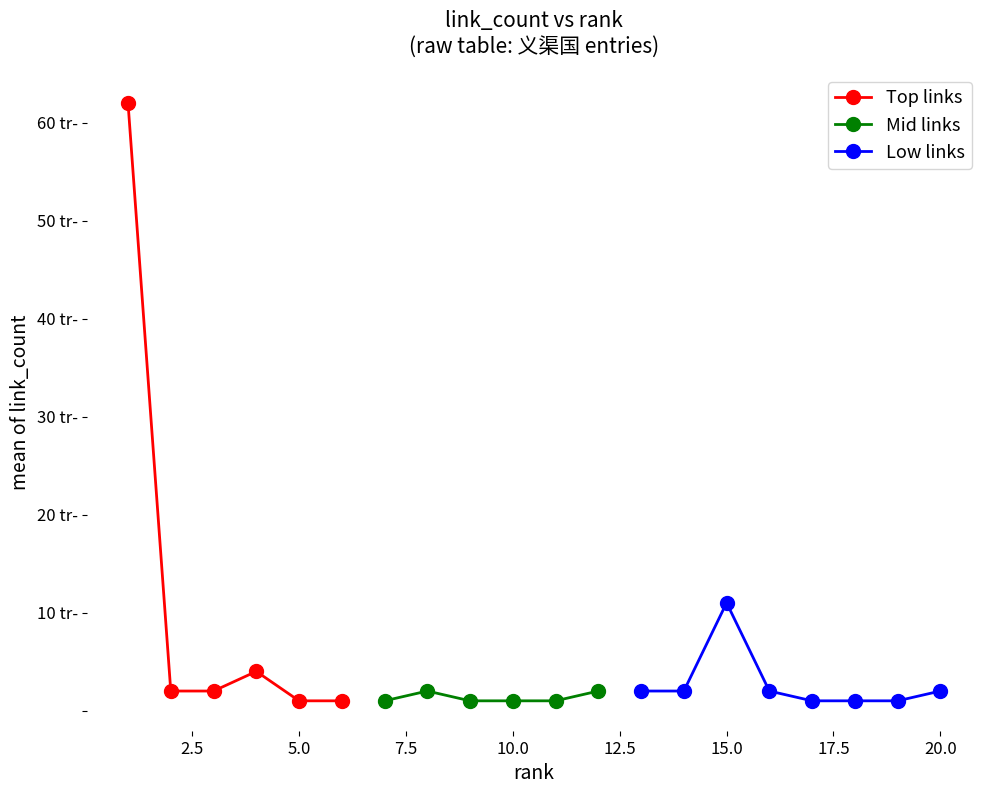

What is the difference between the maximum and minimum values in the rank series?

19